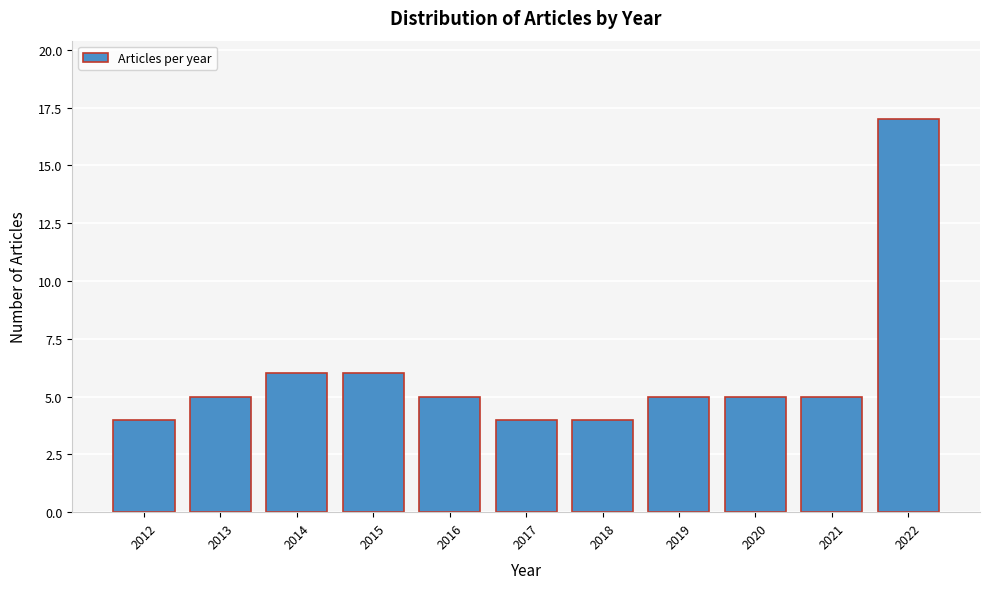

Reading right to left, transcribe all the data shown in this chart.

17	5	5	5	4	4	5	6	6	5	4